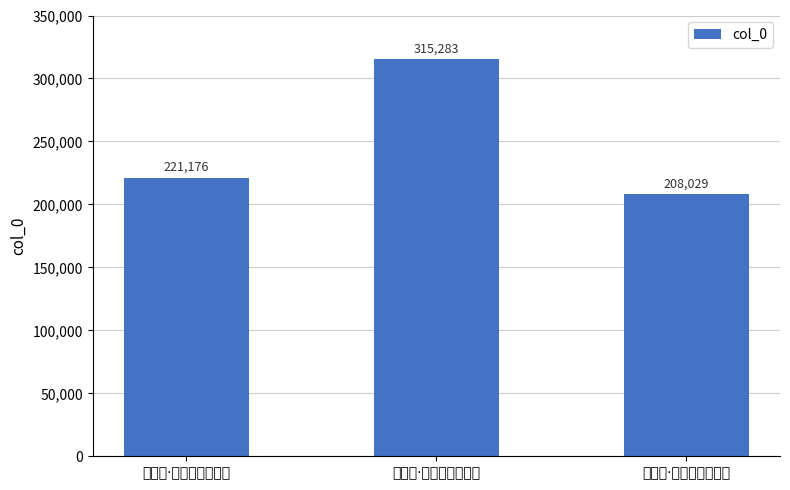

What is the average value?

248163